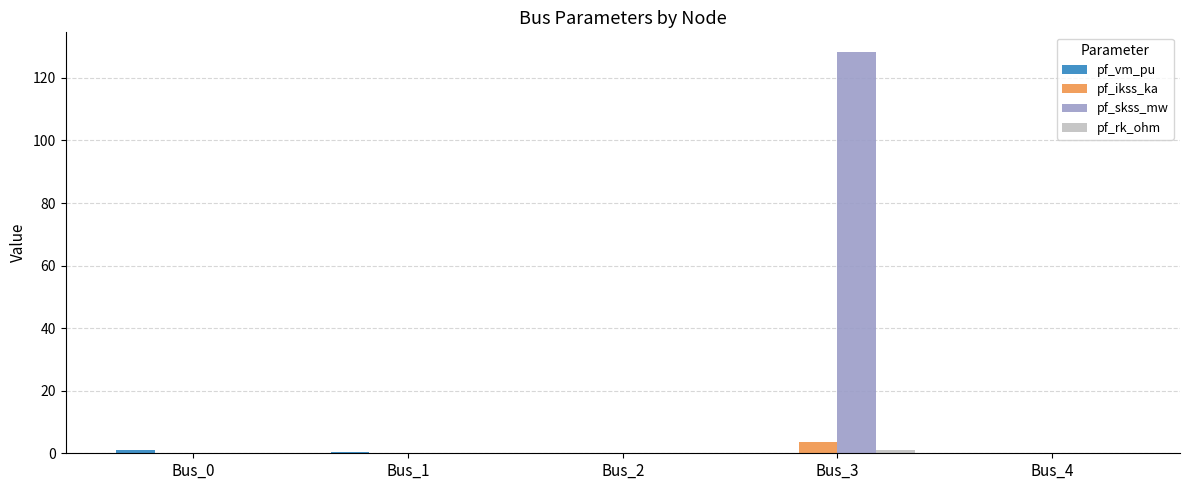

At which category does the chart reach its peak across all series?

Bus_3